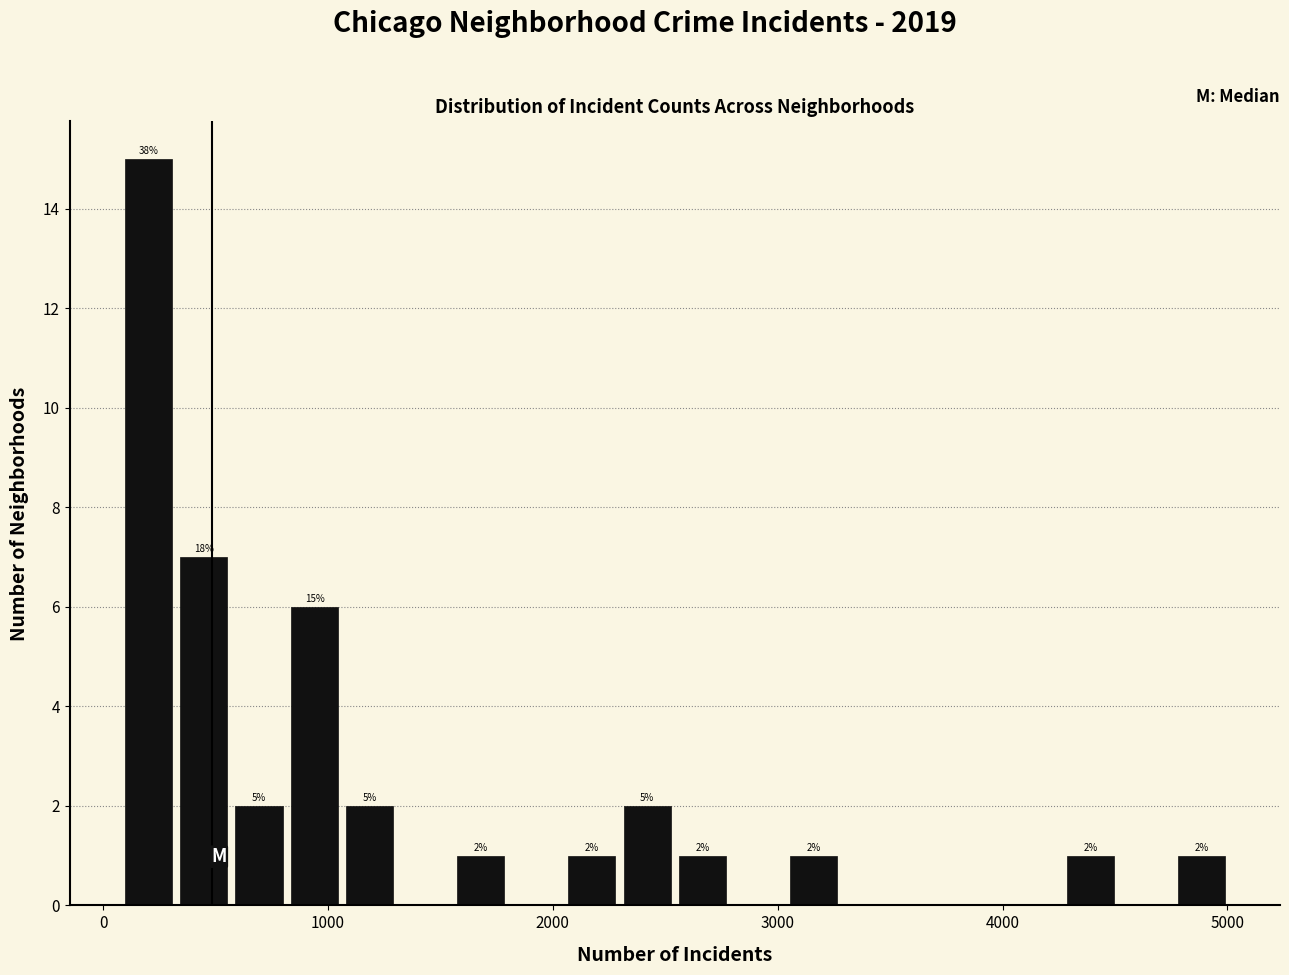

Read against the x-axis, roughly where is the centre of the tallest bar?

200